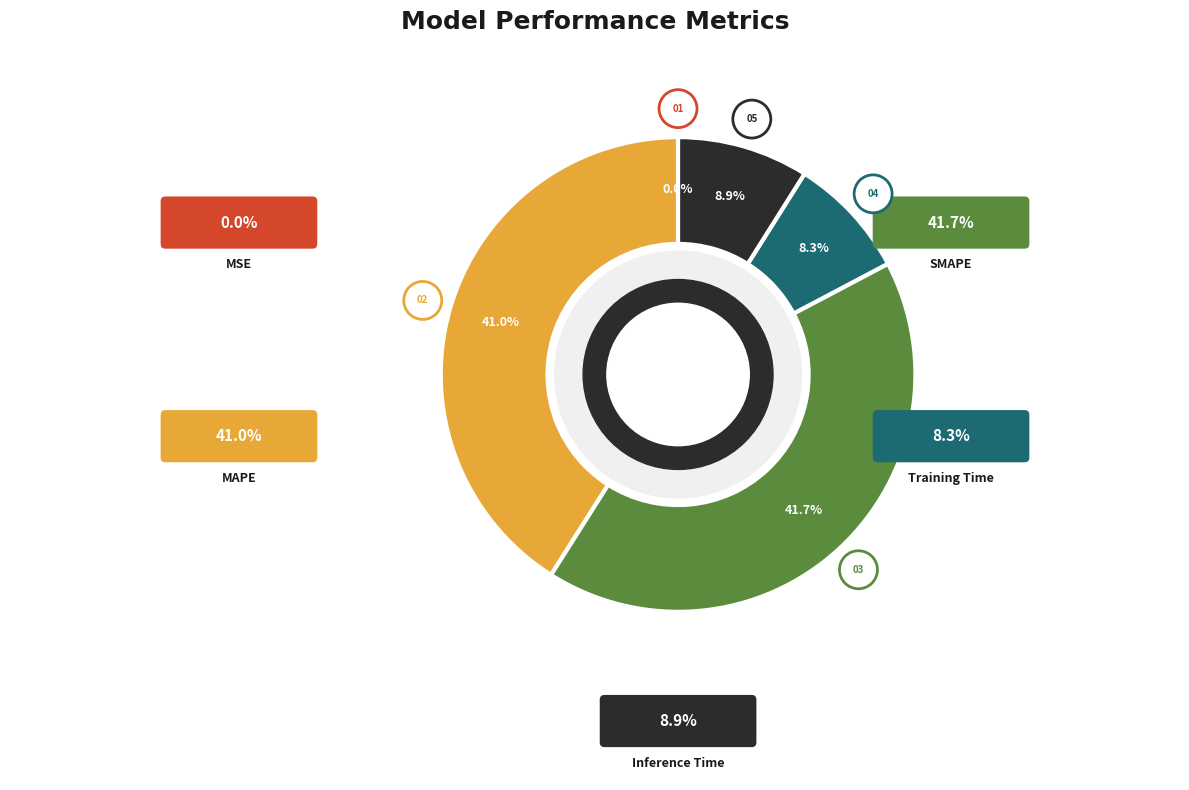

To the nearest percent, what portion does Inference Time represent?

9%